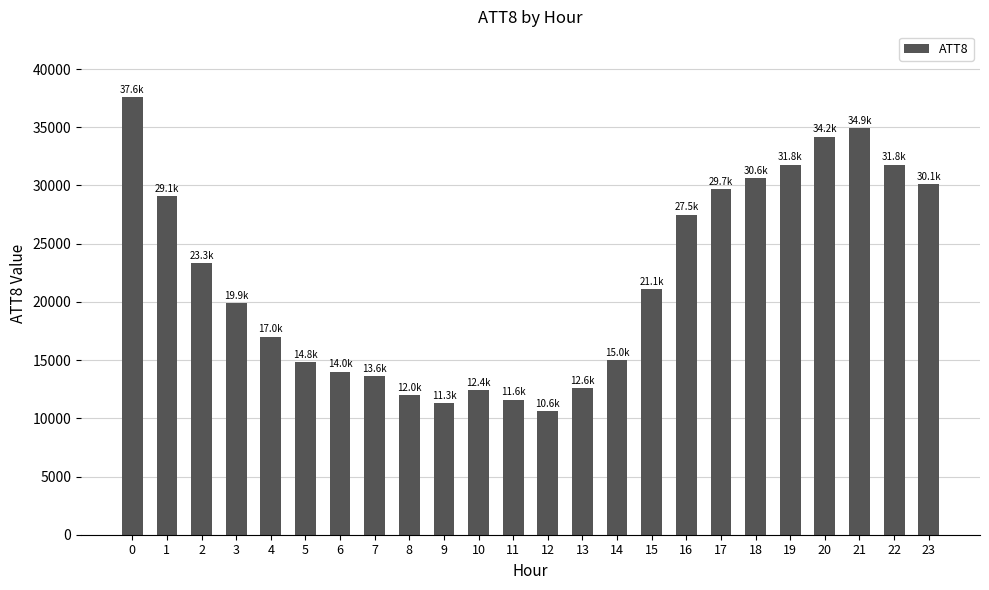

What is the sum of all values?

526500